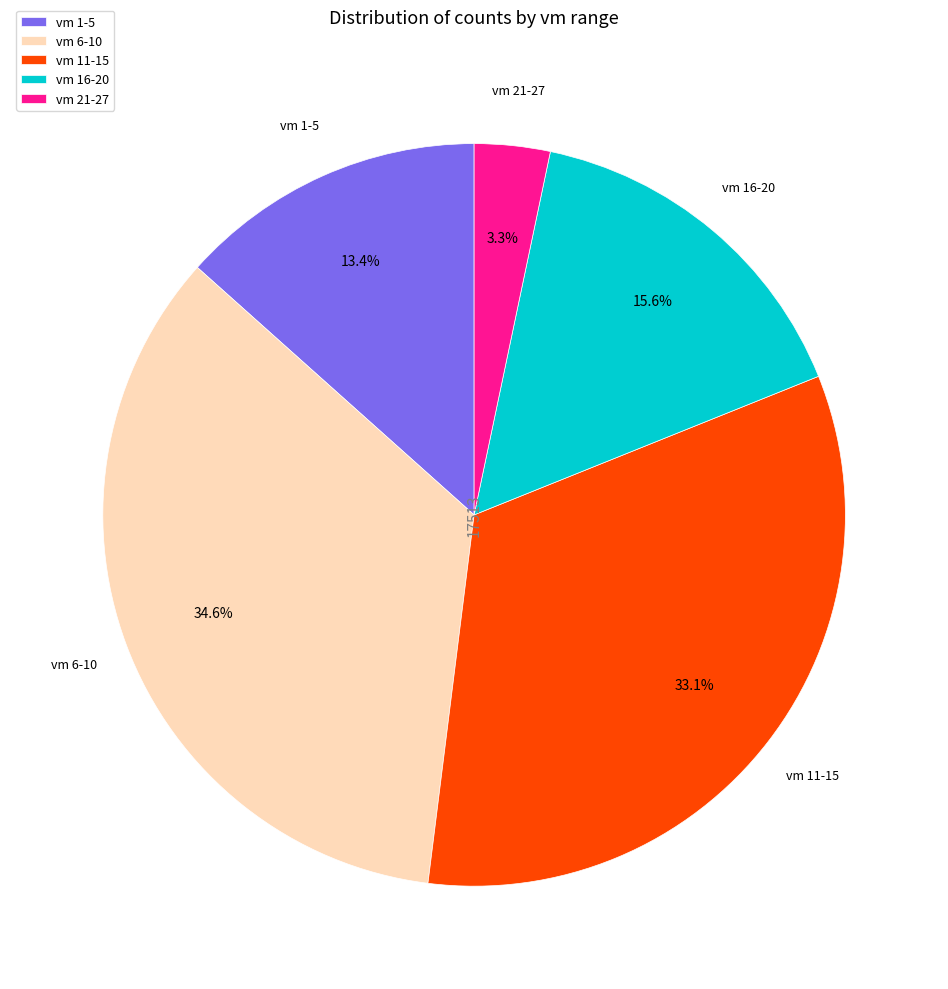

Combined, do vm 11-15 and vm 21-27 account for over 50%?

No